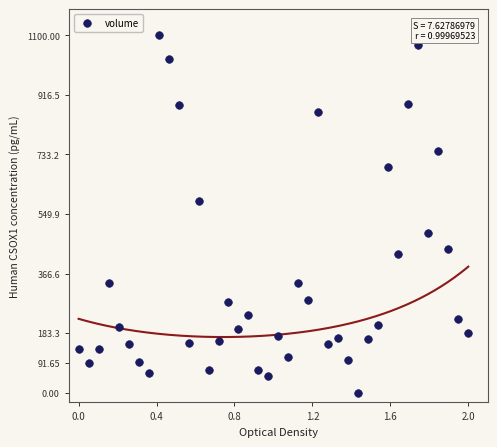

What is the range of X values (max minus min)?

2.0